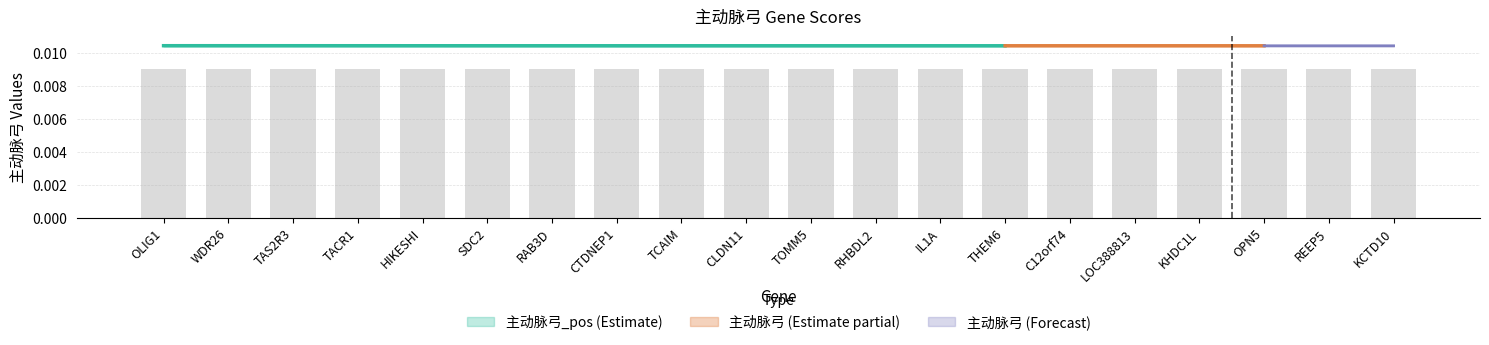

The value at C12orf74 is 0.0. True or false?

False